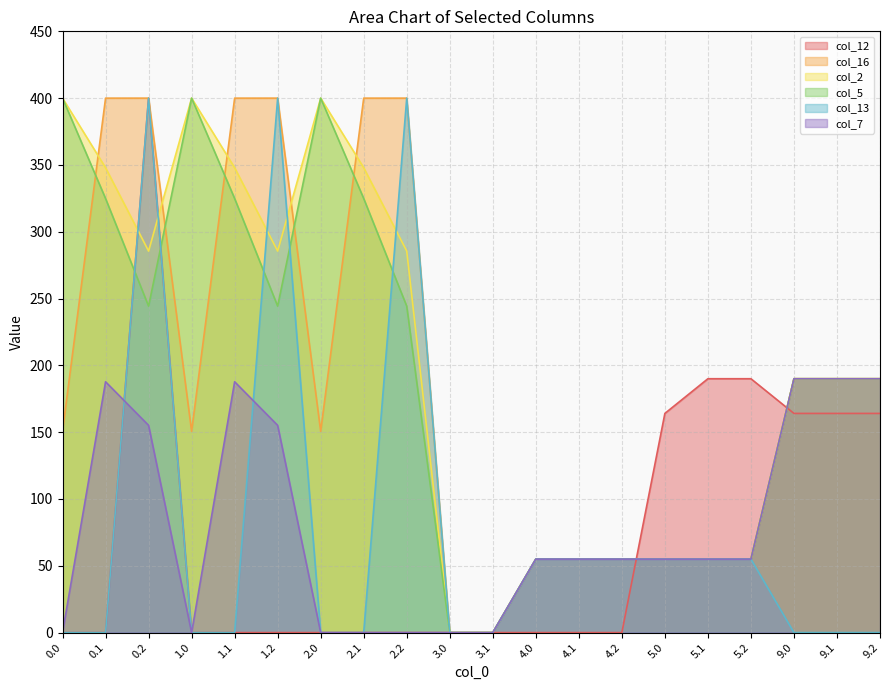

What is the average value of the col_12 series?

71.8